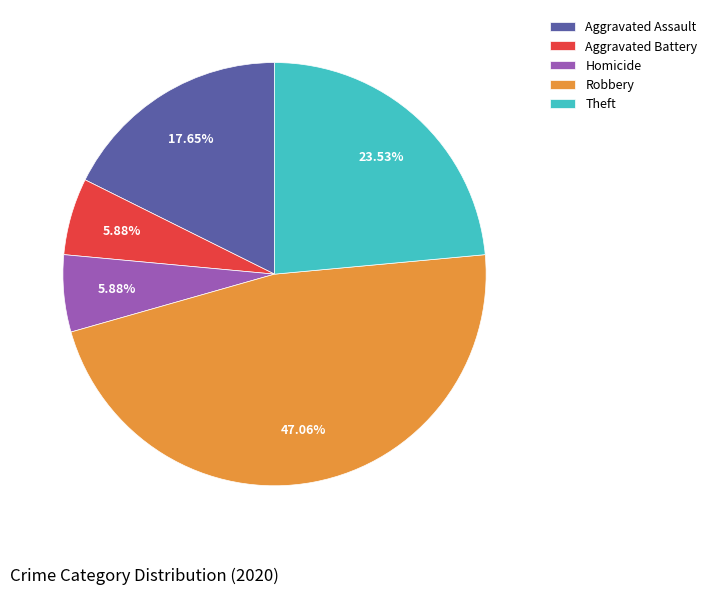

Does Aggravated Assault represent more than half of the total?

No